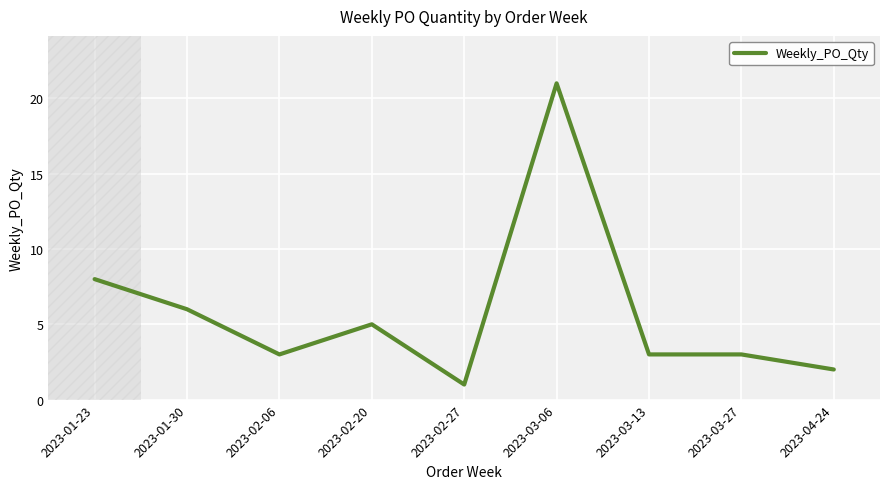

Which label corresponds to the smallest value in the chart?

2023-02-27